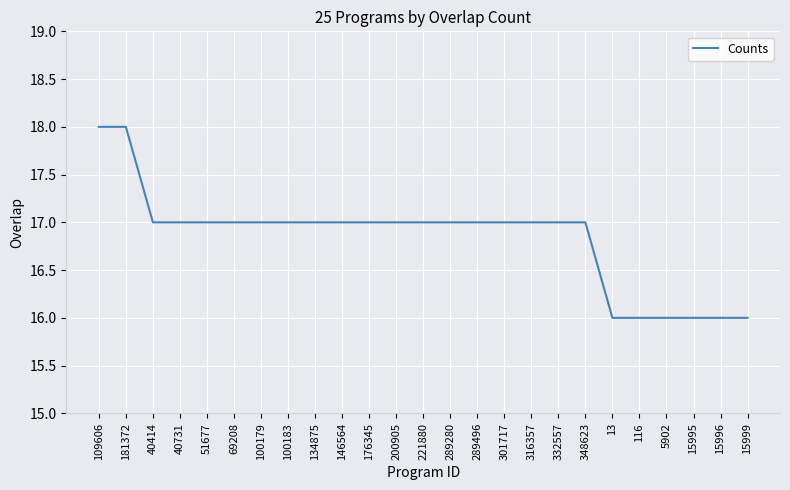

Reading left to right, transcribe all the data shown in this chart.

109606=18	181372=18	40414=17	40731=17	51677=17	69208=17	100179=17	100183=17	134875=17	146564=17	176345=17	200905=17	221880=17	289280=17	289496=17	301717=17	316357=17	332557=17	348623=17	13=16	116=16	5902=16	15995=16	15996=16	15999=16